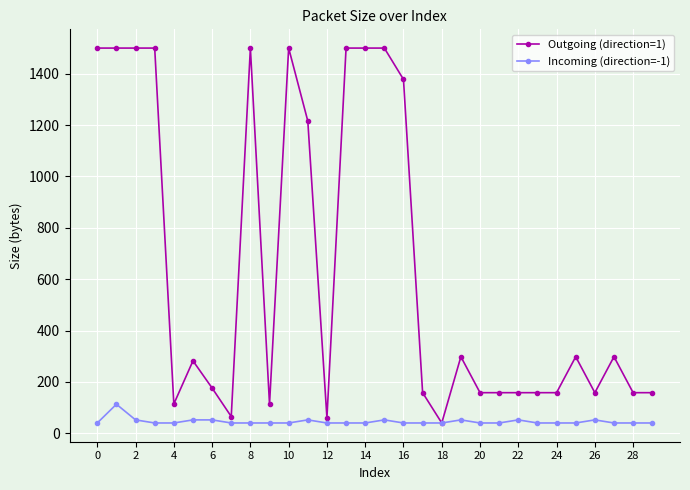

List the series in order of their peak value, lowest first.

Incoming (direction=-1), Outgoing (direction=1)